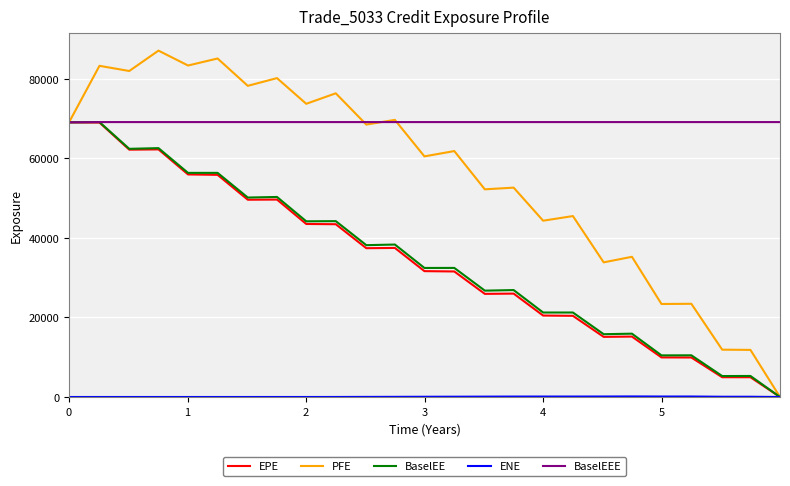

What is the highest value of the EPE series?

69070.3